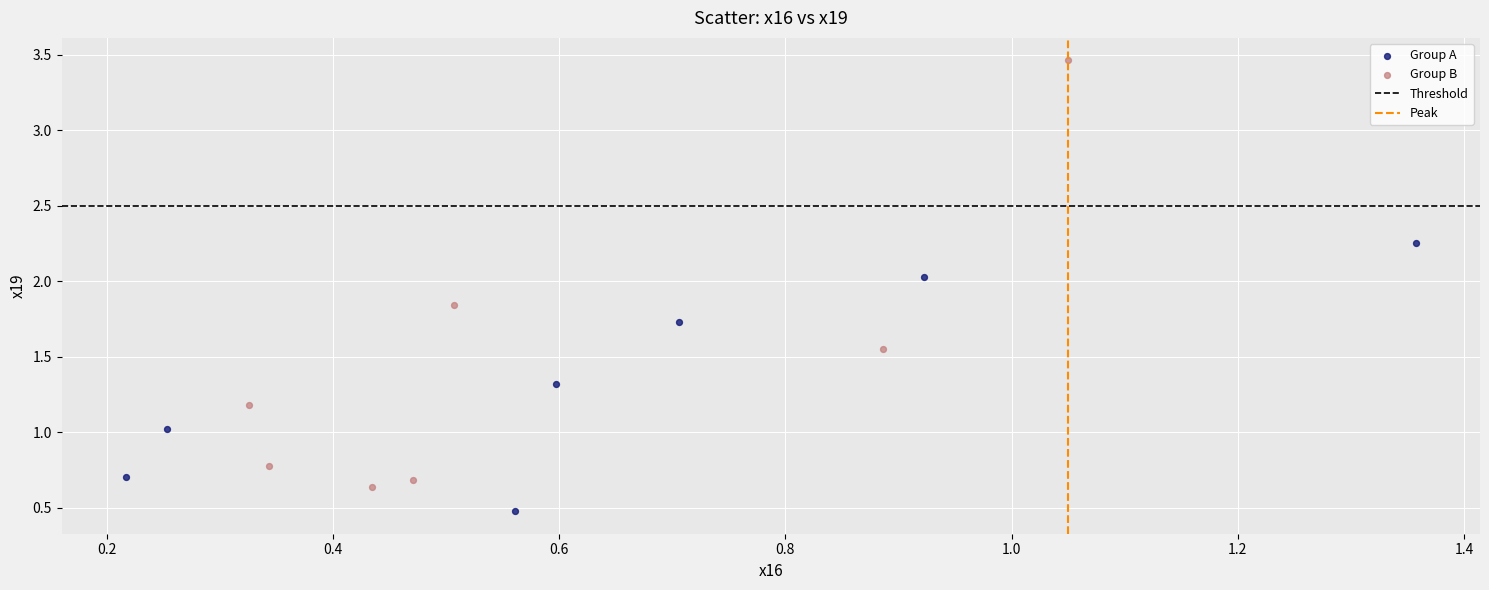

Which series reaches the maximum Y coordinate?

Group B